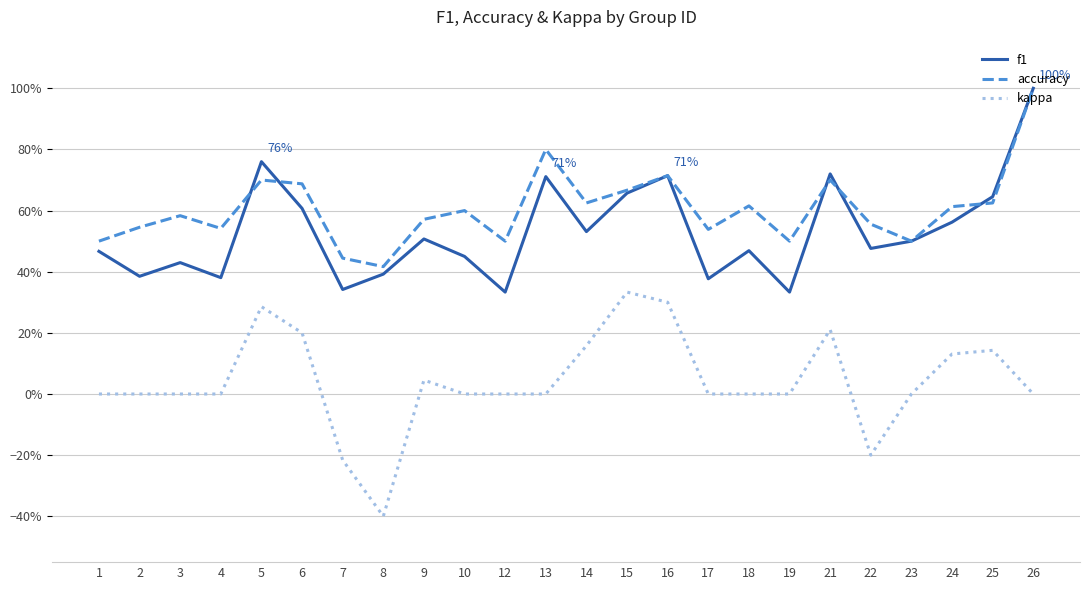

Does the chart have visible grid lines?

Yes